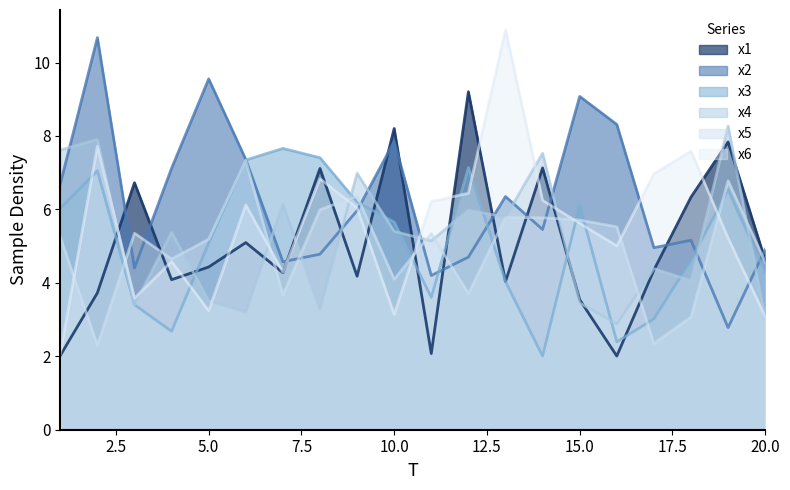

Count the number of categories in the chart.

20